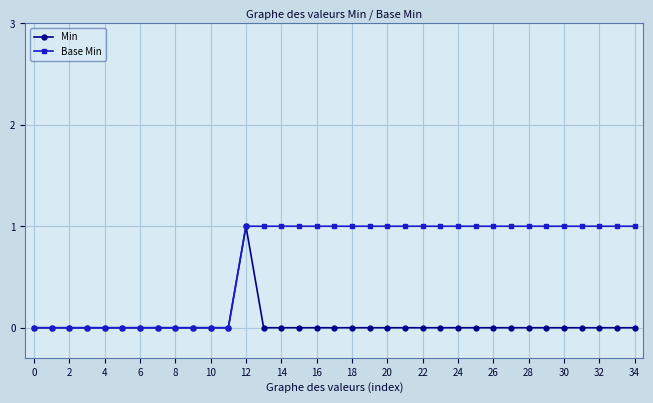

Count the number of data series in this chart.

2